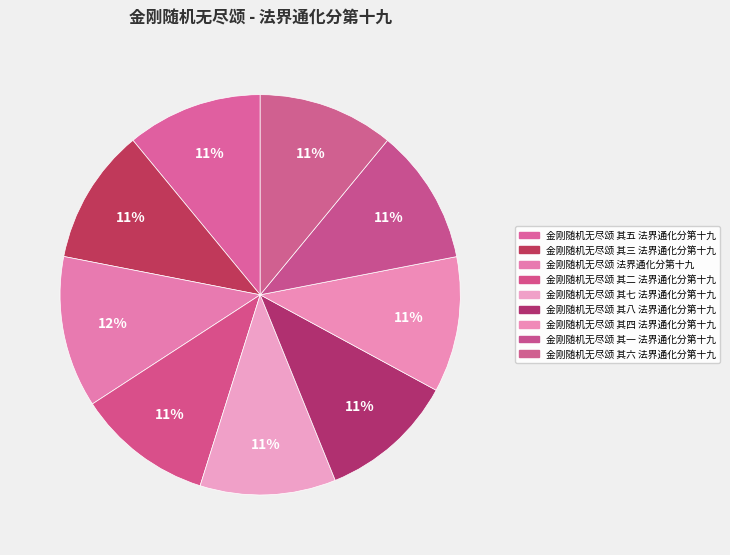

To the nearest percent, what is the average slice percentage?

11%